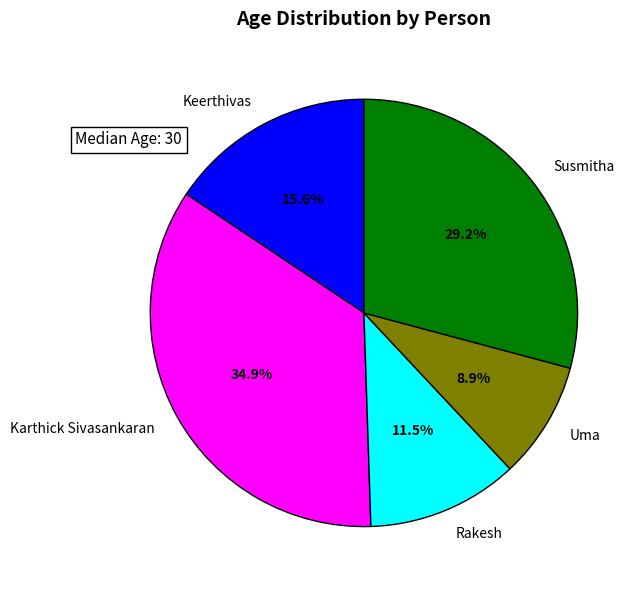

Count the number of slices in the pie.

5